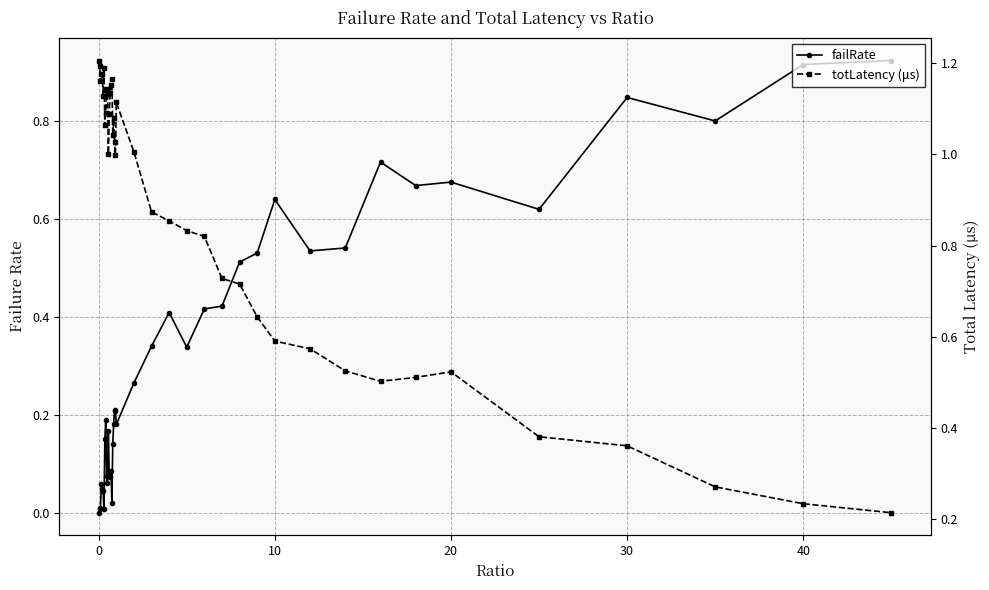

How many categories are shown in the chart?

40